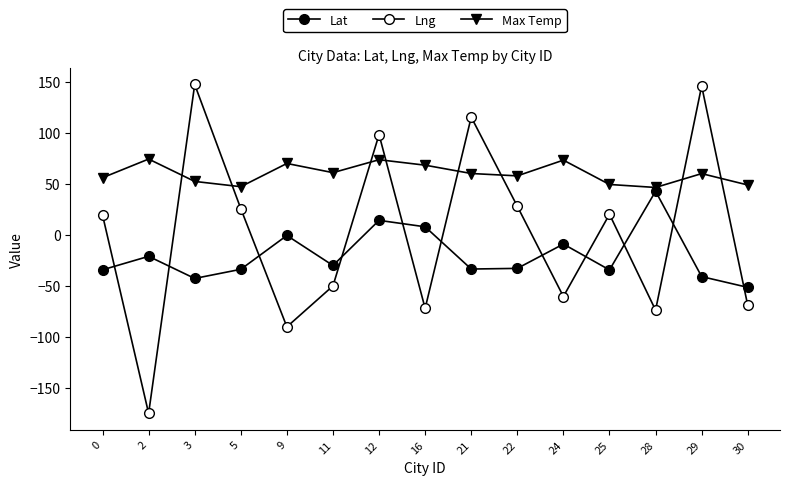

How many lines are shown in the chart?

3